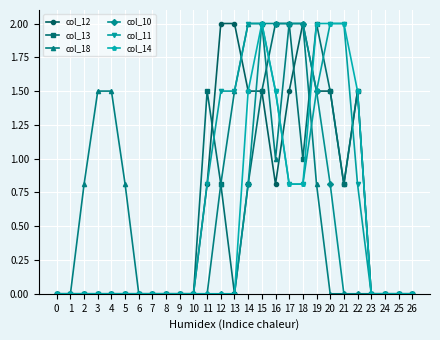

At which category is the sum across all series the highest?

15